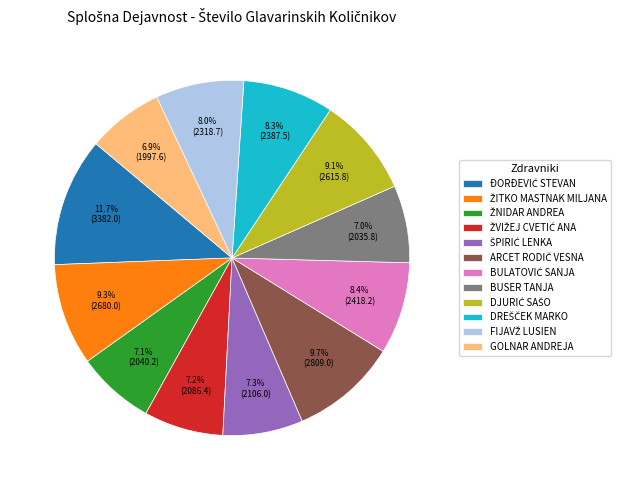

Does any single category account for the majority?

No